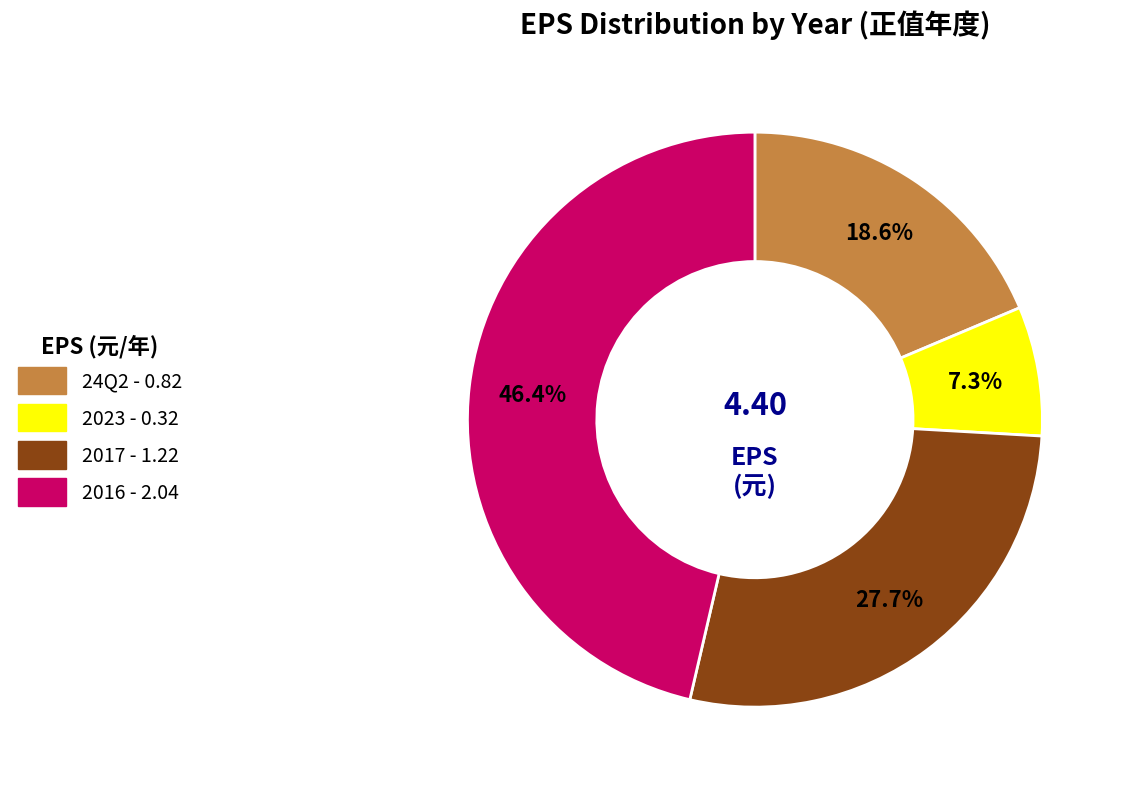

To the nearest percent, what is the average slice percentage?

25%